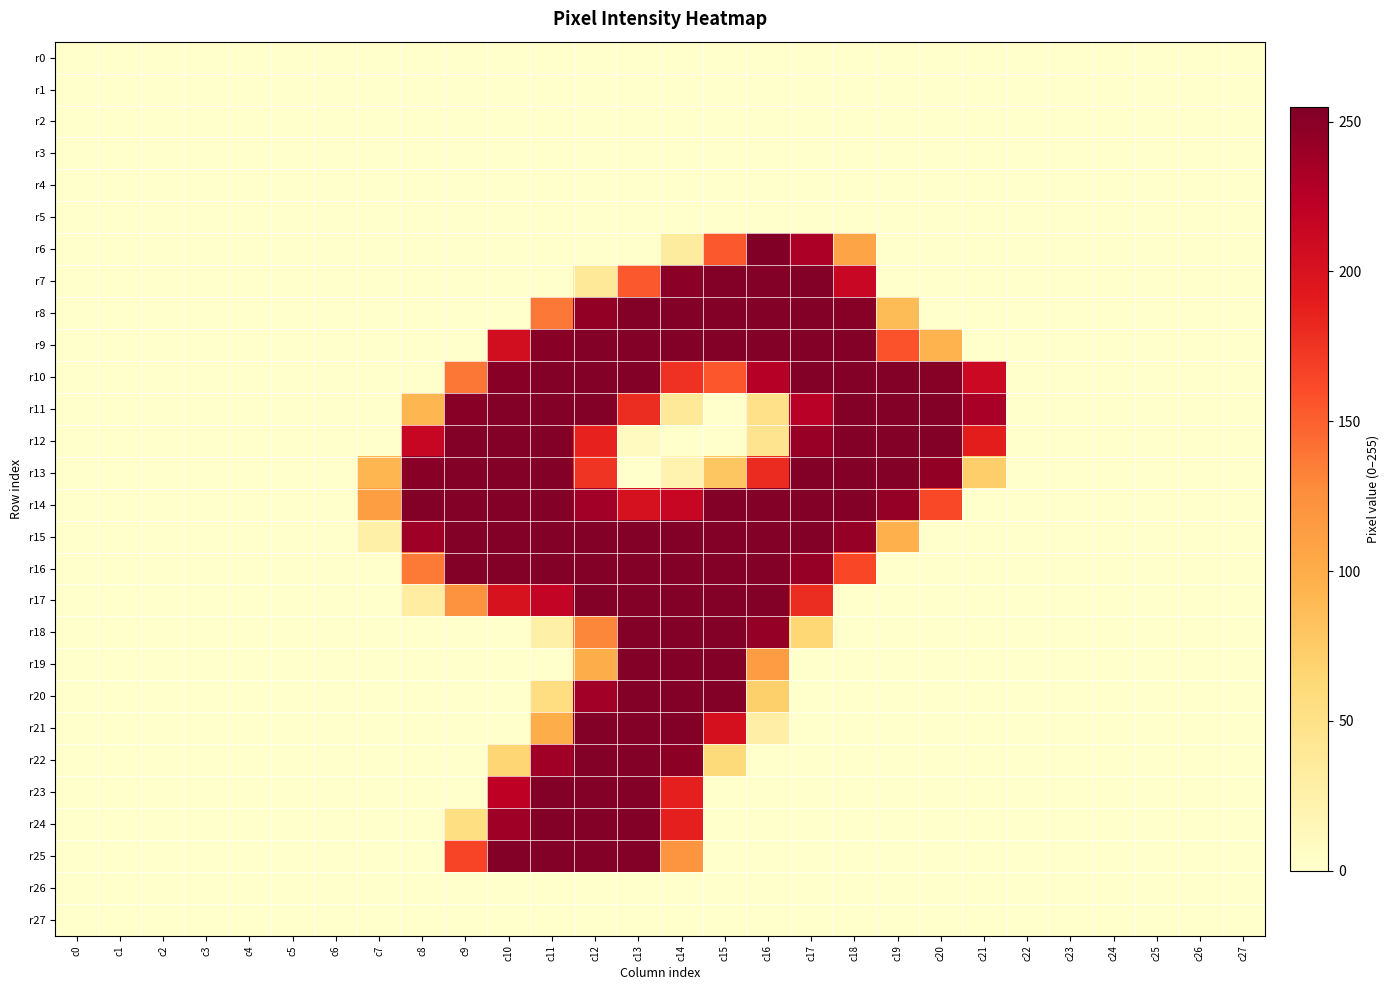

What is the total value across all series at c14?

3754